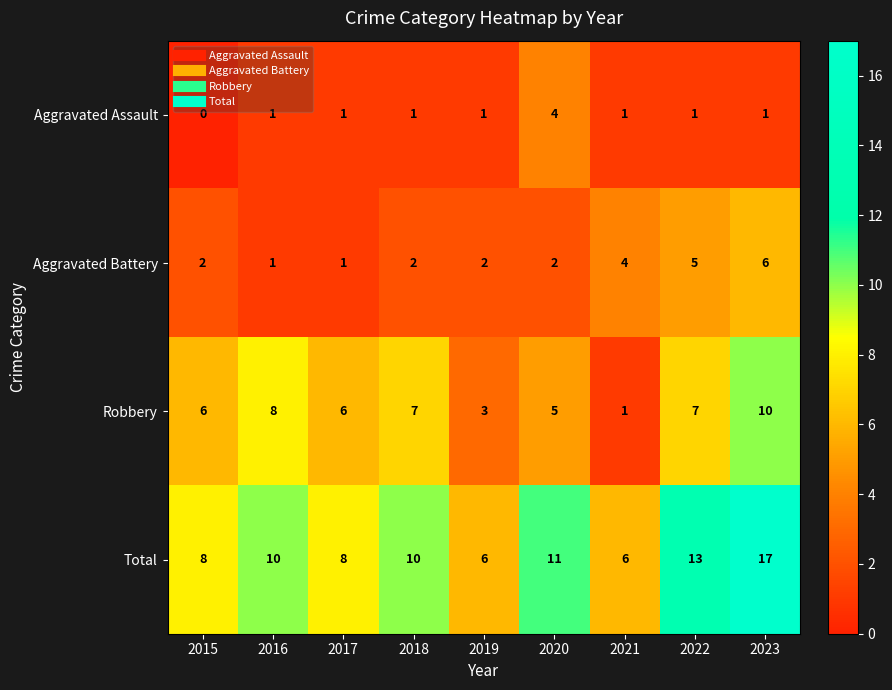

Where is Robbery nearest to the value 5?

2020